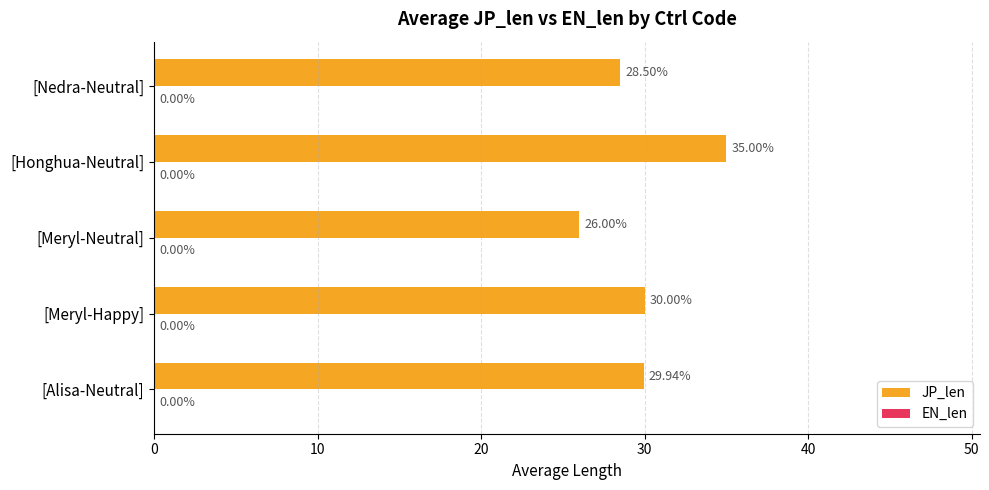

How many data points does each series have?

5